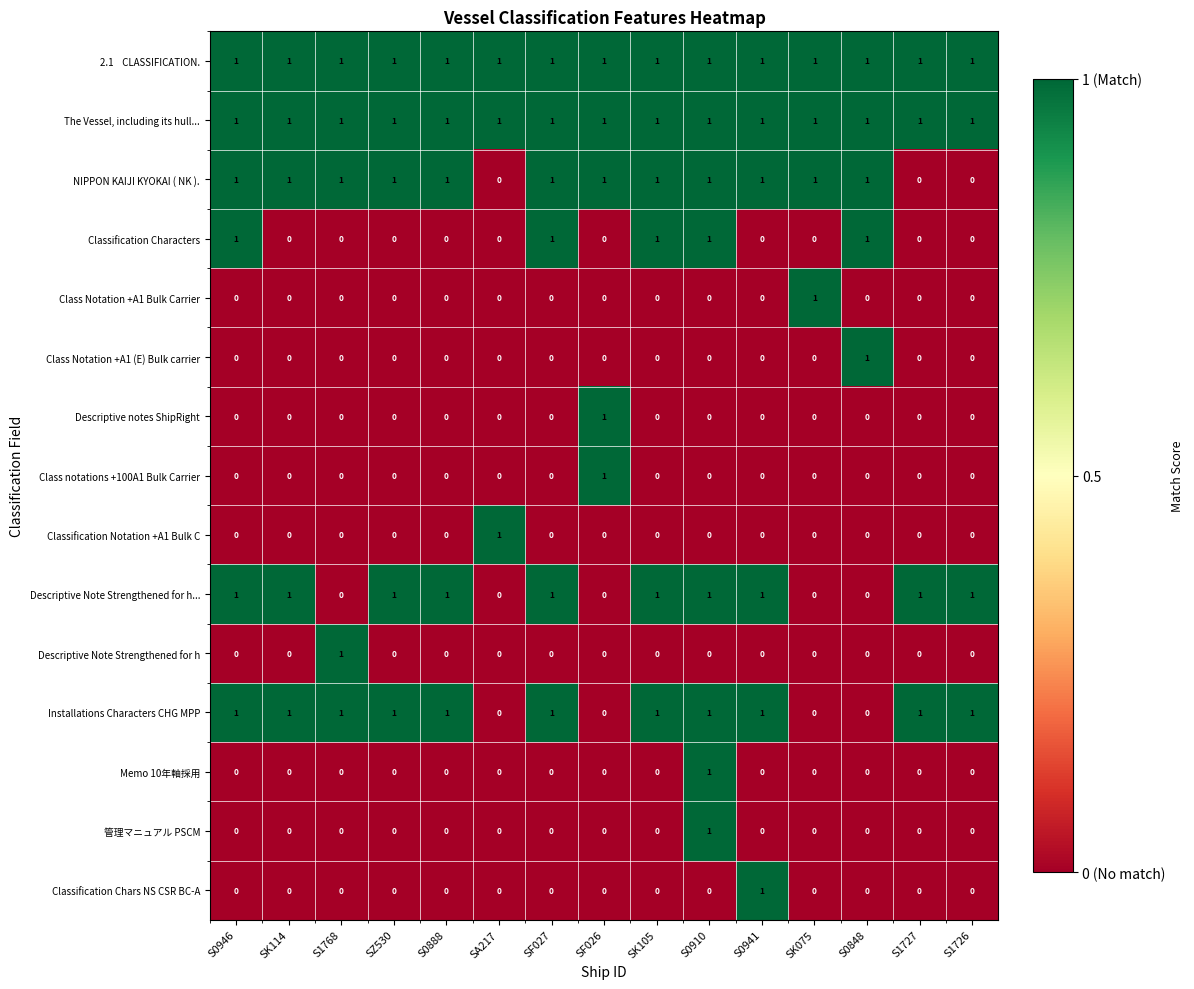

Count the number of categories in the chart.

15